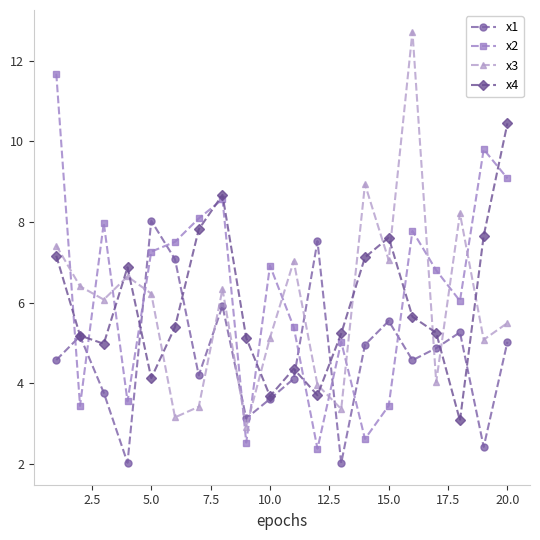

What is the value of the x4 point at the 4th from the left?

6.9